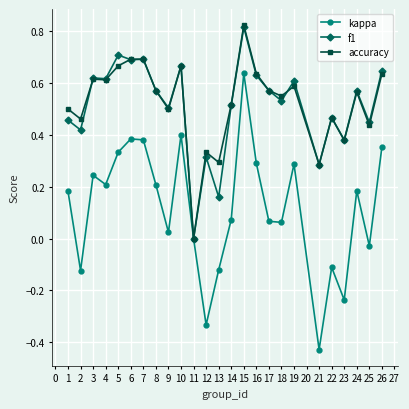

True or false: kappa has a value of -0.2 at 22.

False